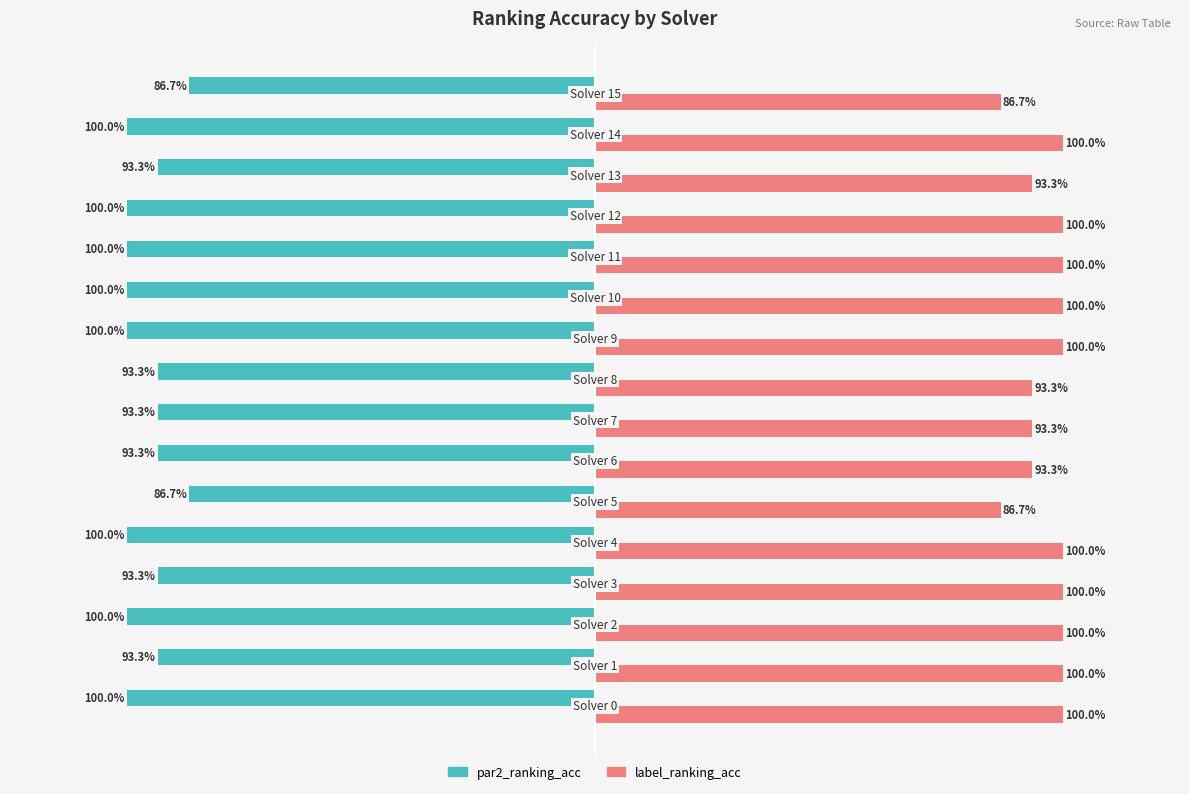

List the series in order of their peak value, highest first.

label_ranking_acc, par2_ranking_acc